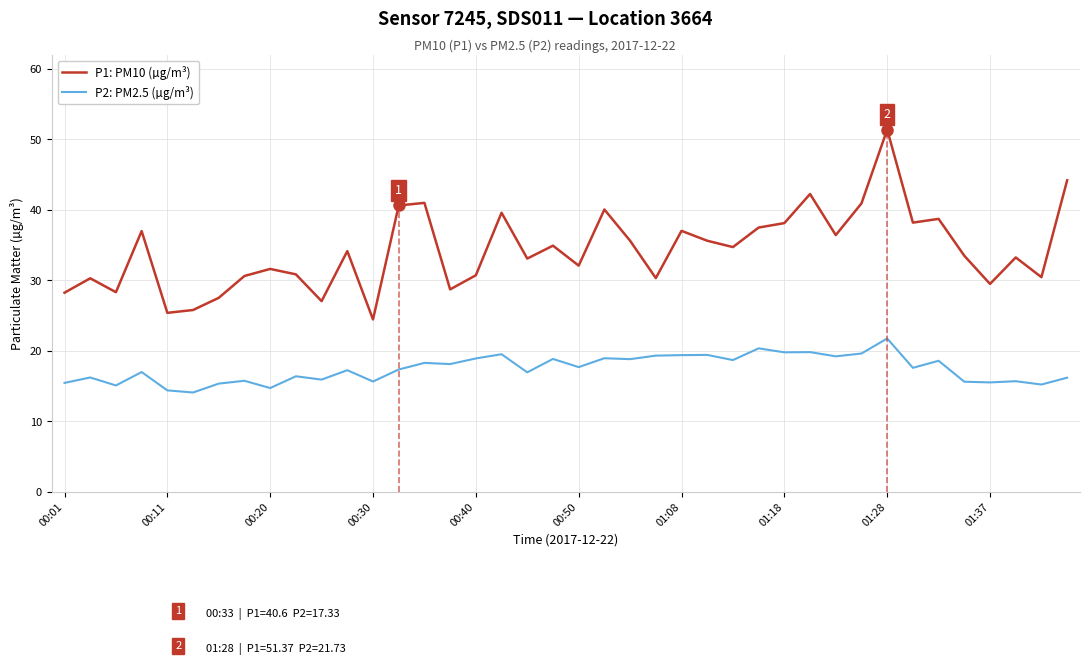

True or false: P1: PM10 (µg/m³) has a value of 62.8 at 30.

False